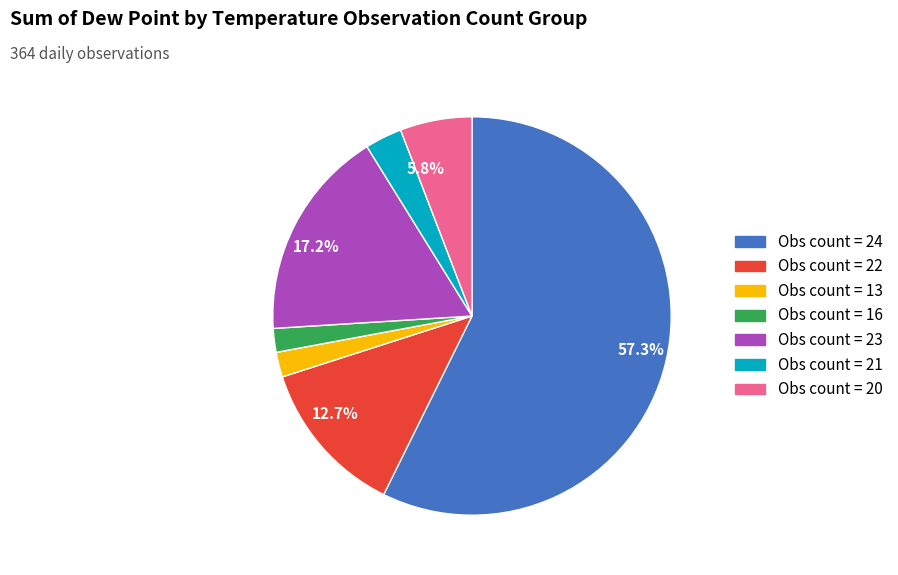

Is there any slice that represents more than half of the pie?

Yes